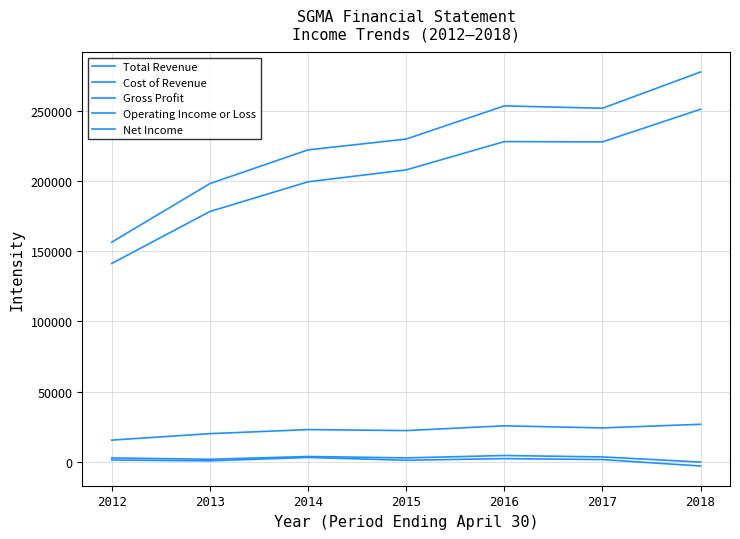

Is the value of Gross Profit at 2018 greater than the value of Total Revenue at 2016?

No